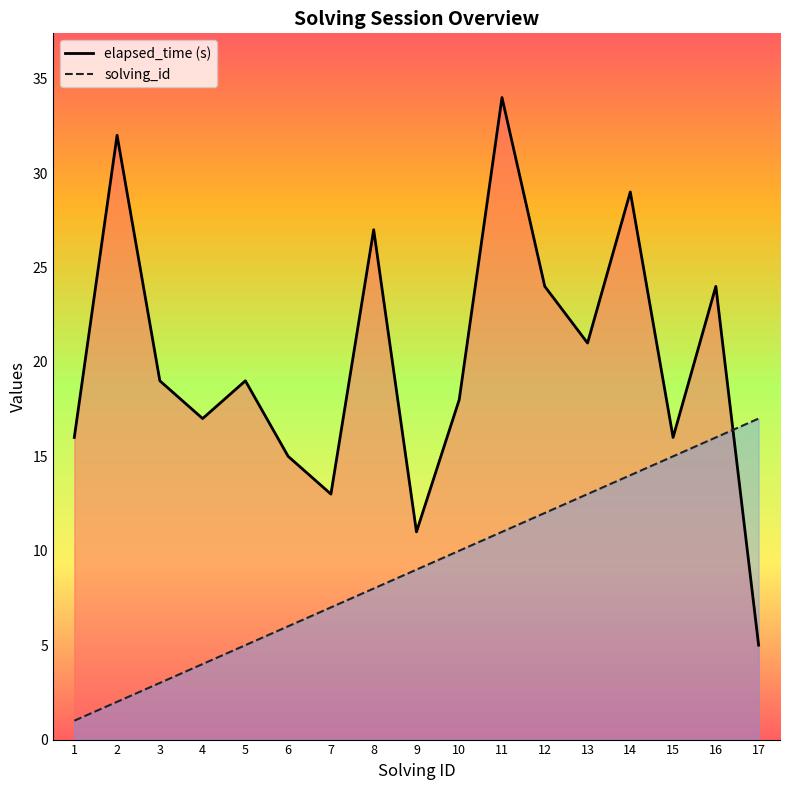

True or false: elapsed_time has a value of 5 at 17.

True